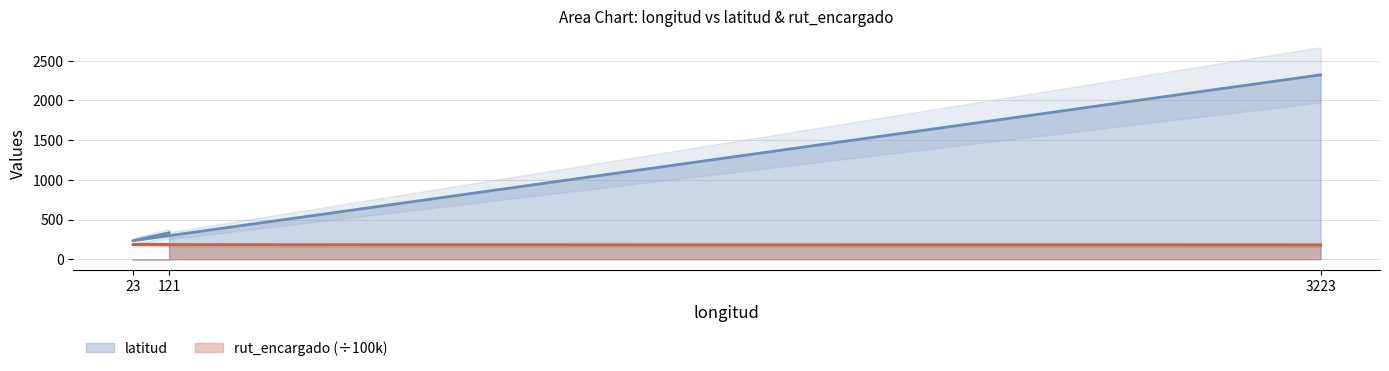

What is the value of the rut_encargado point at the 1st from the left?

181.2